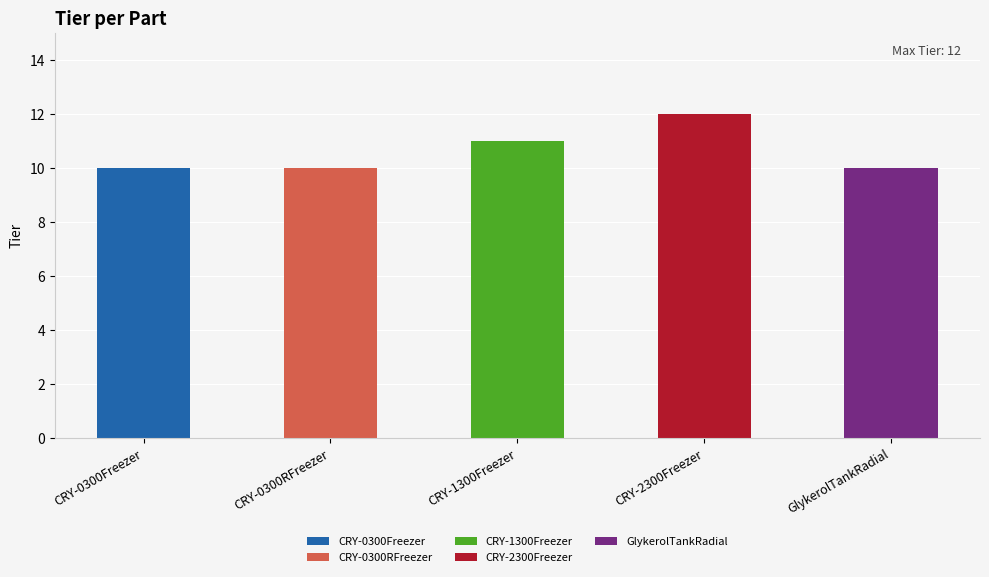

Reading left to right, transcribe all the data shown in this chart.

CRY-0300Freezer=10	CRY-0300RFreezer=10	CRY-1300Freezer=11	CRY-2300Freezer=12	GlykerolTankRadial=10